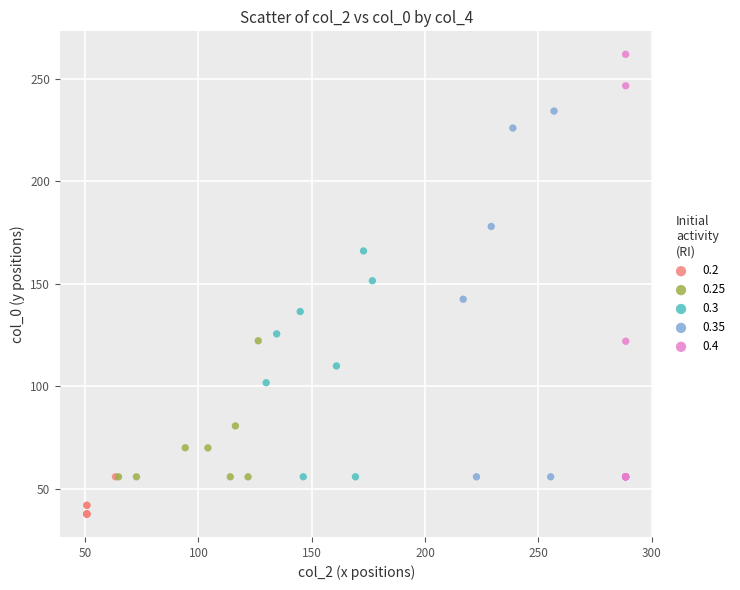

Which series contains the highest Y value?

0.4